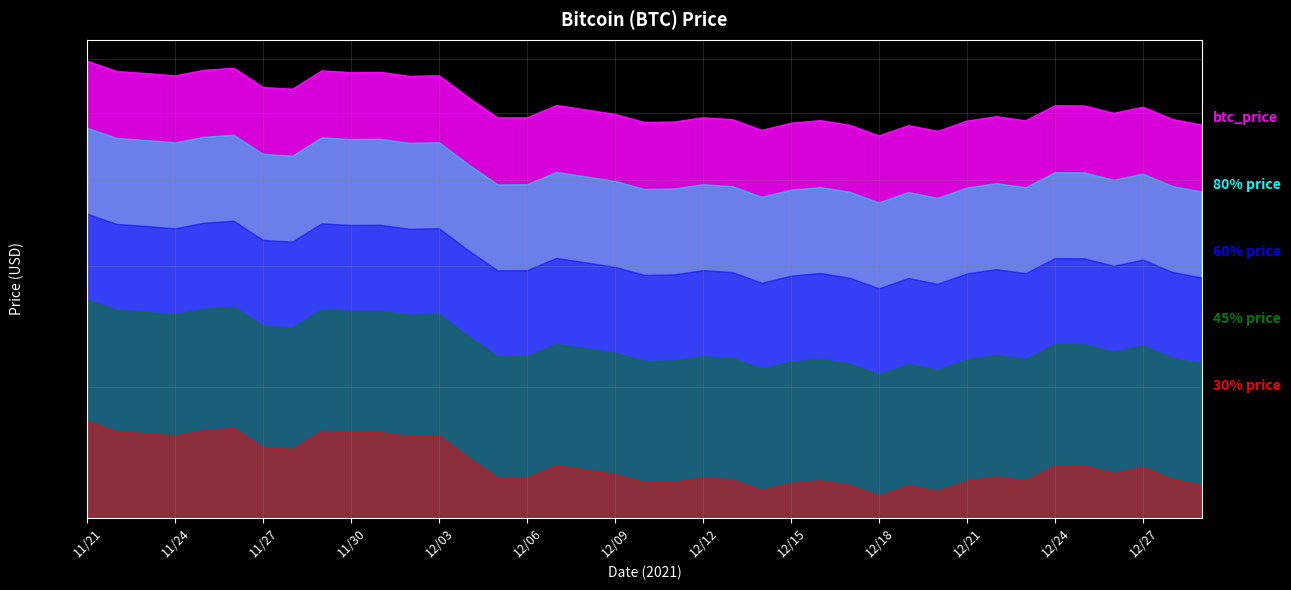

What is the change in value from 11/22 to 12/19?

-9521